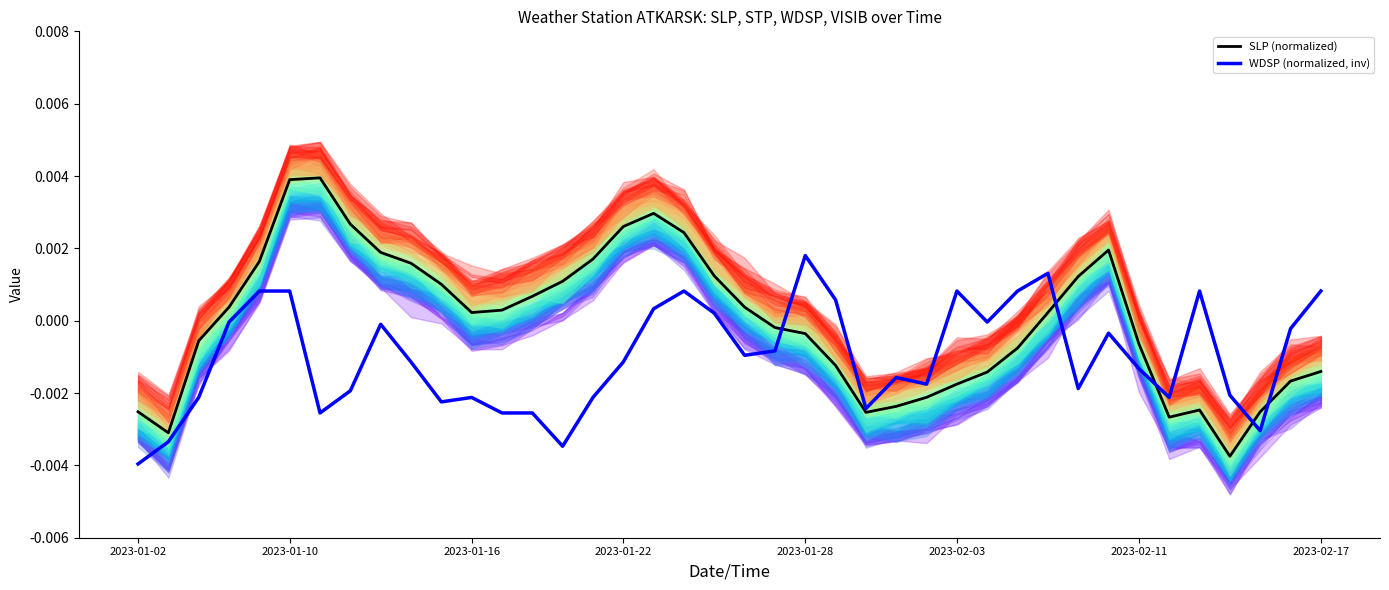

How many data points does each series have?

40